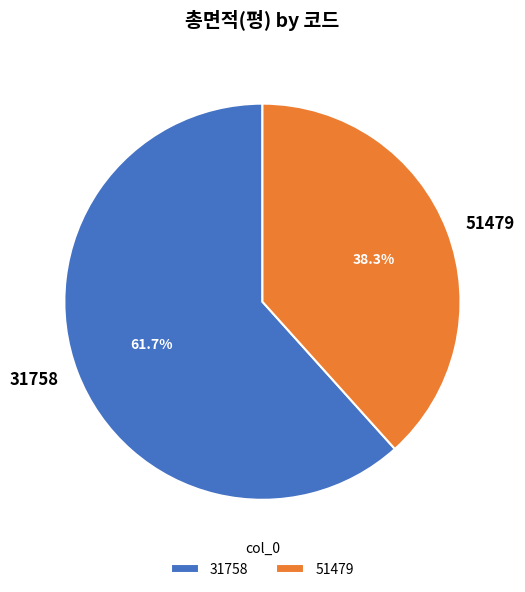

What percentage is the 51479 slice, to the nearest percent?

38%